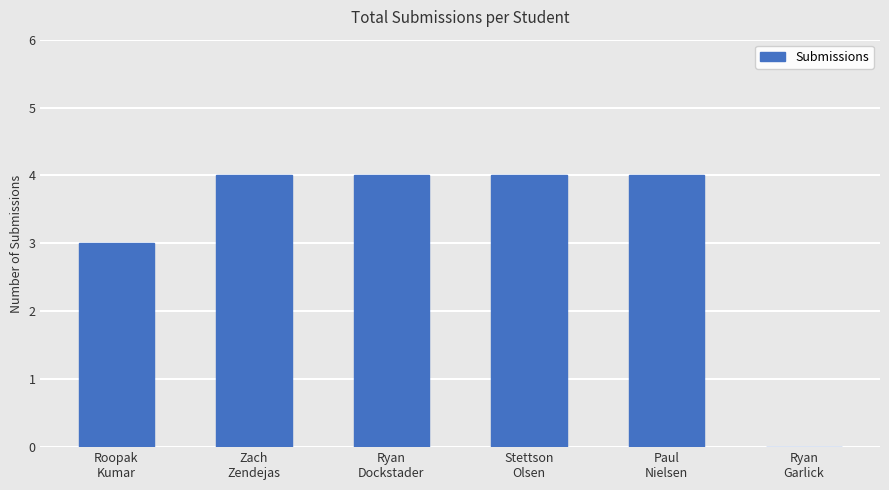

Are the bars grouped side by side (vs. stacked)?

No